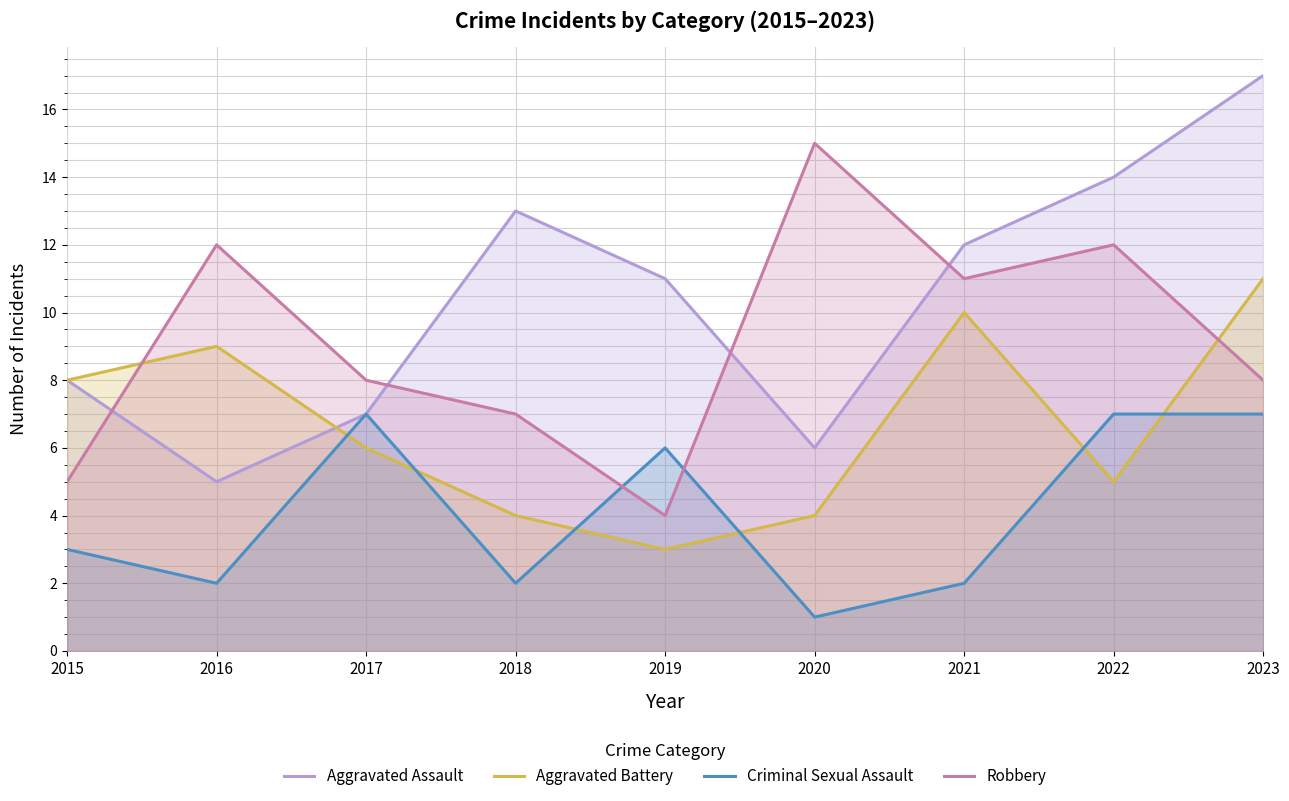

How many values in the Criminal Sexual Assault series exceed 3?

4